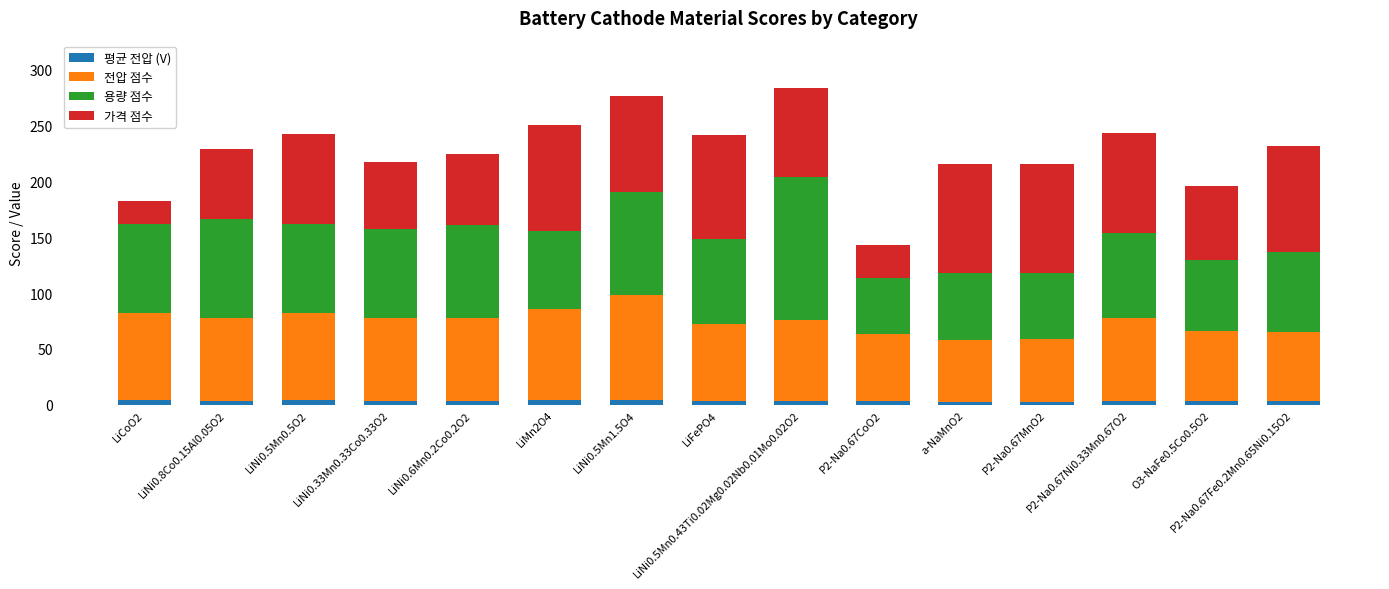

What is the sum of all 평균 전압 (V) values?

53.2